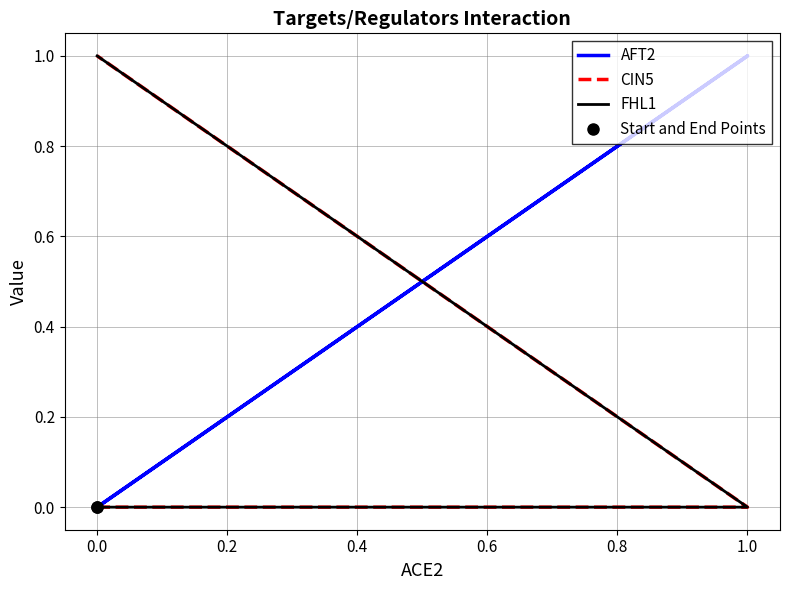

How many lines are shown in the chart?

3